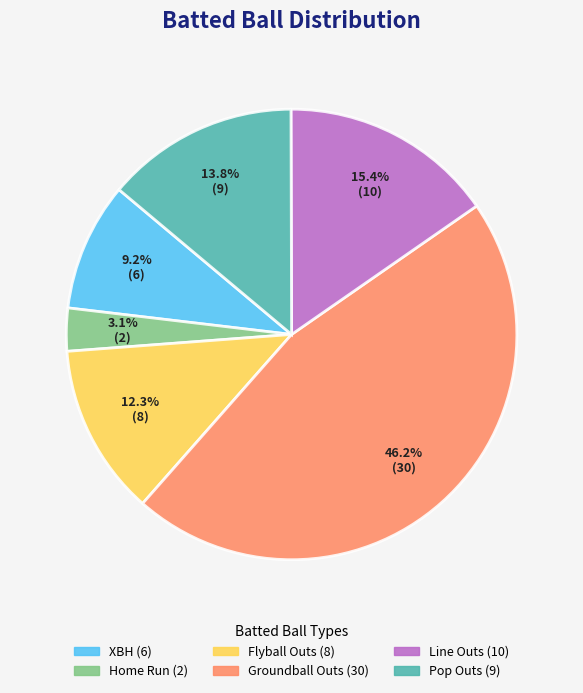

What percentage is NOT represented by Flyball Outs?

87.7%